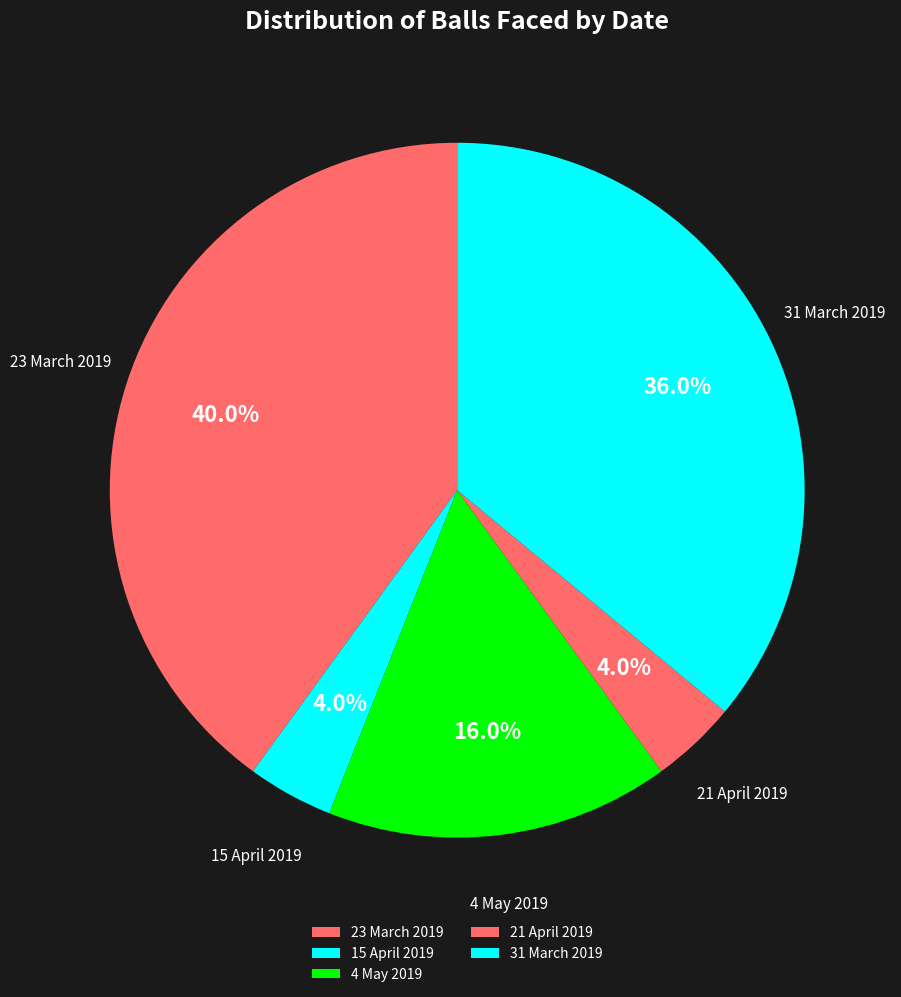

Does any single category account for the majority?

No